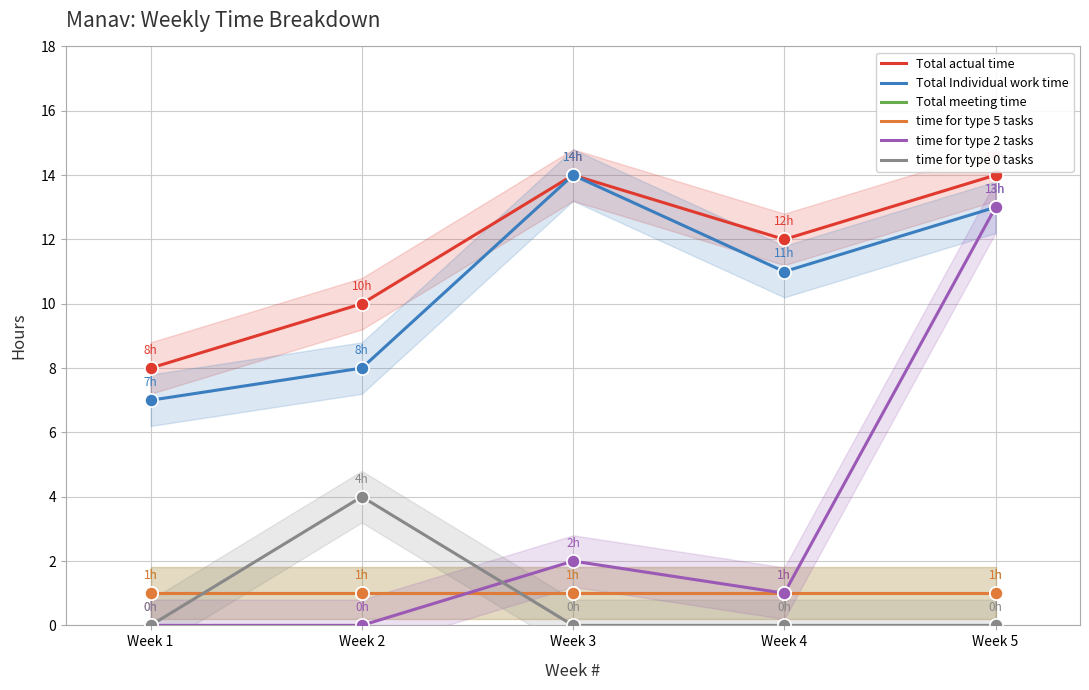

Which series contains the highest Y value?

Total actual time